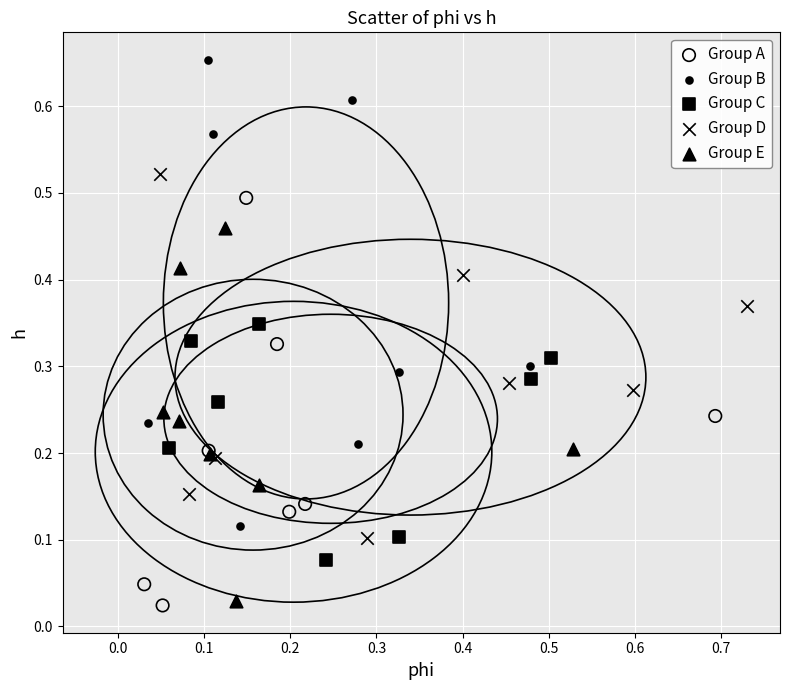

What are all the series names shown in the legend?

Group A, Group B, Group C, Group D, Group E